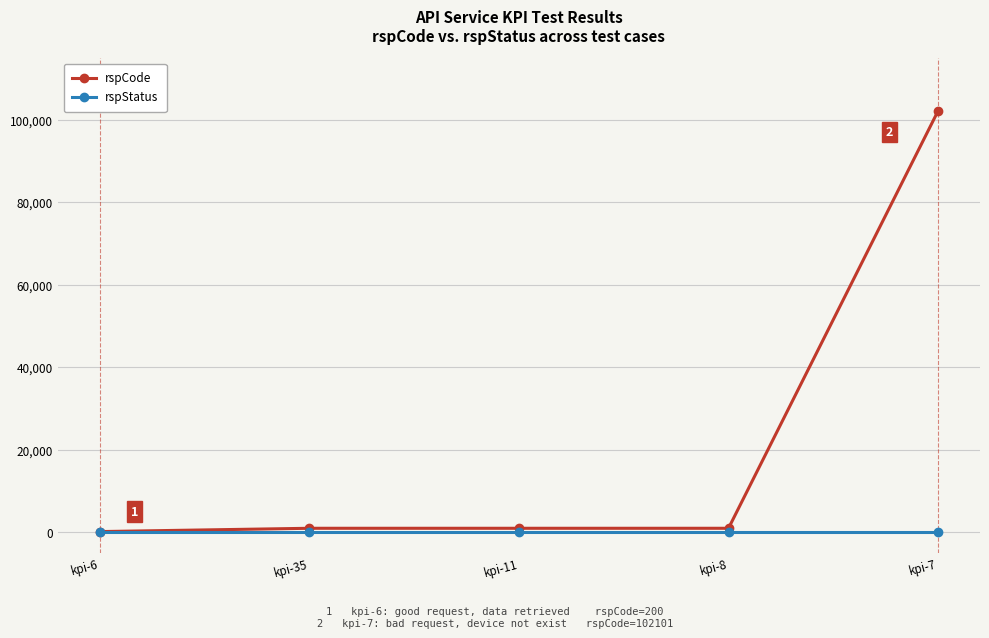

Reading left to right, transcribe all the data shown in this chart.

rspCode: kpi-6=200	kpi-35=1001	kpi-11=1001	kpi-8=1001	kpi-7=102101
rspStatus: kpi-6=200	kpi-35=200	kpi-11=200	kpi-8=200	kpi-7=200